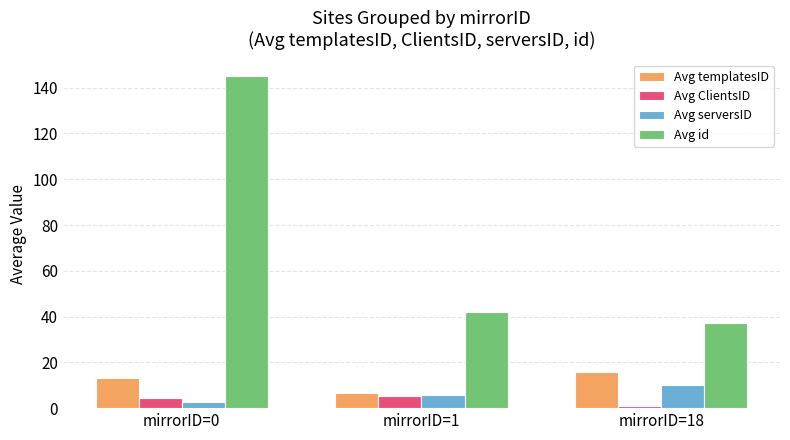

The value of Avg id at mirrorID=0 is 145.1. True or false?

True